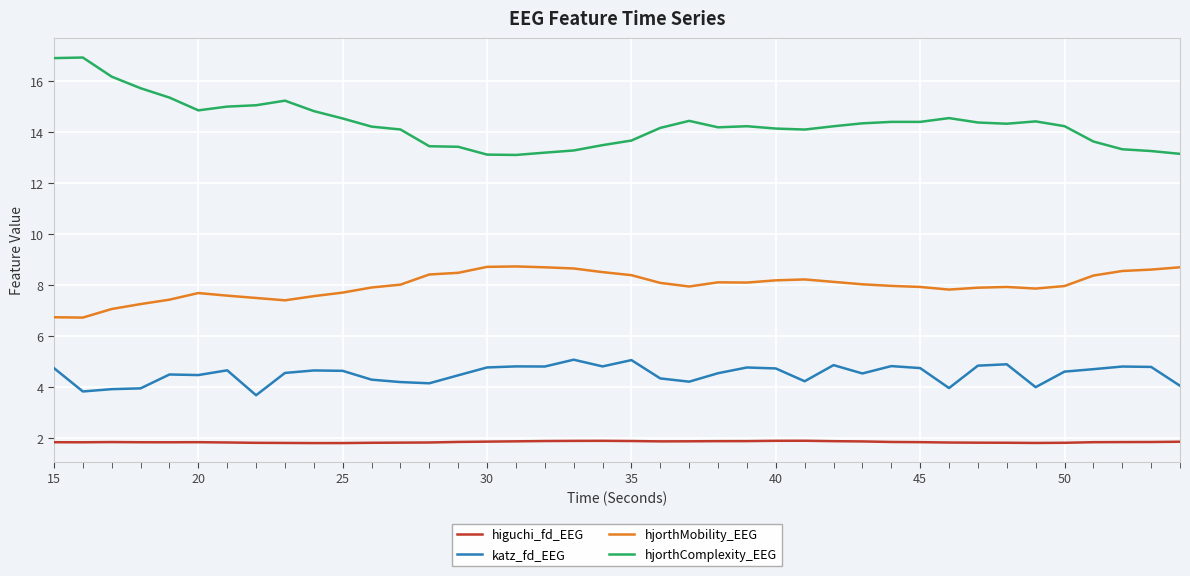

List the series in order of their overall mean, lowest first.

higuchi_fd_EEG, katz_fd_EEG, hjorthMobility_EEG, hjorthComplexity_EEG